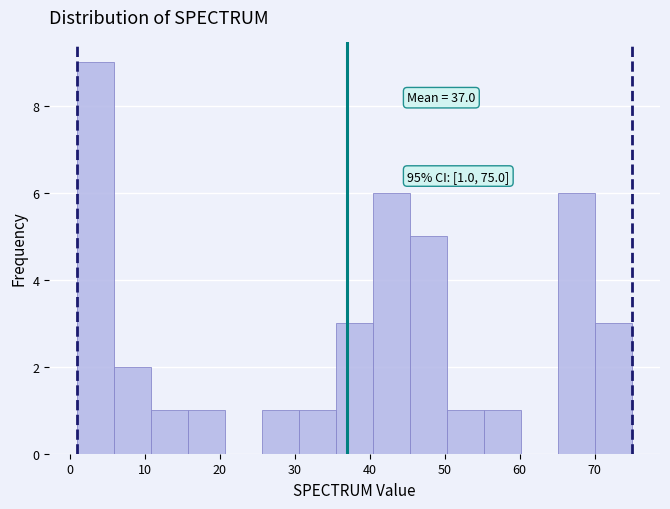

Over which range of the x-axis is the bar tallest?

1 to 6